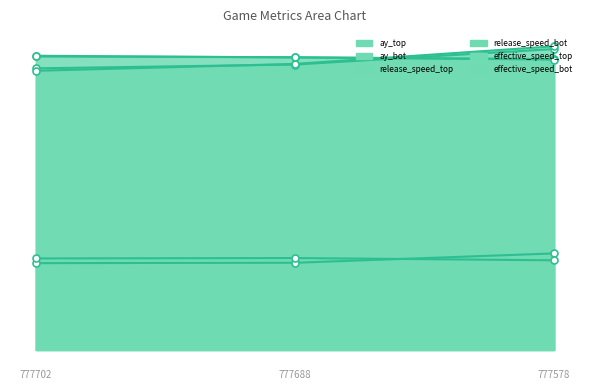

What is the total value across all series at 777578?

416.9